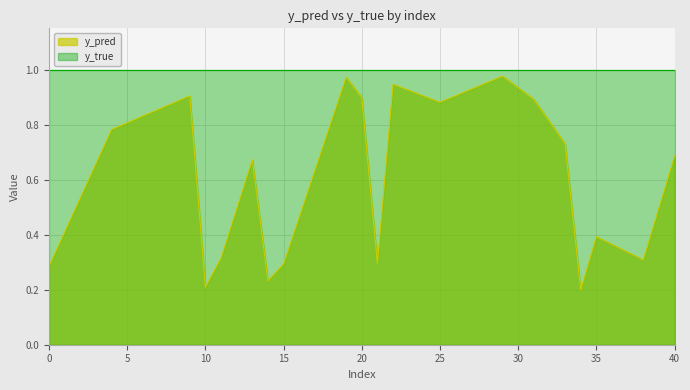

What is the difference between the values at 35 and 10?

0.2